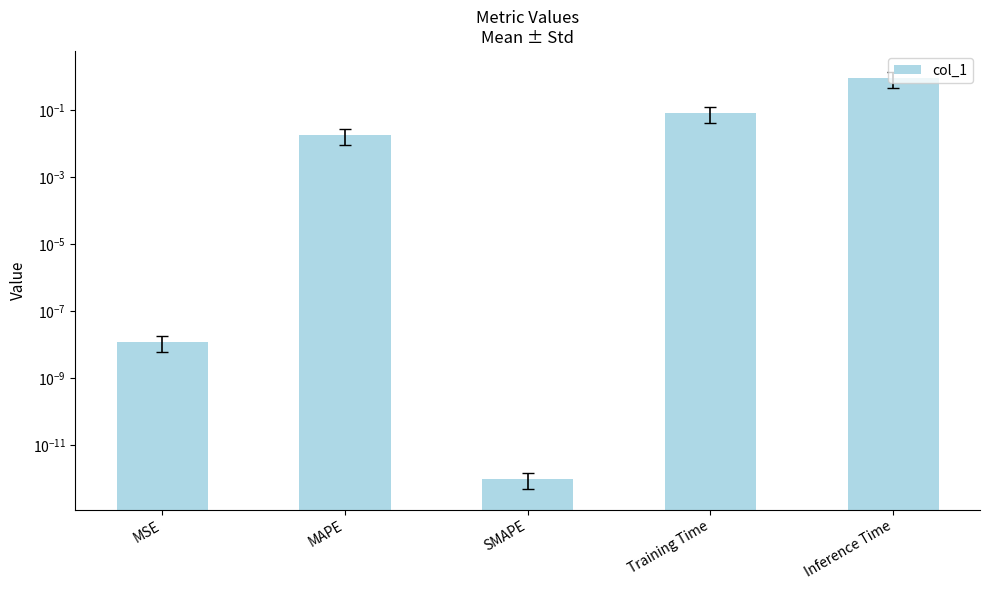

List the labels in order of value, smallest first.

SMAPE, MSE, MAPE, Training Time, Inference Time